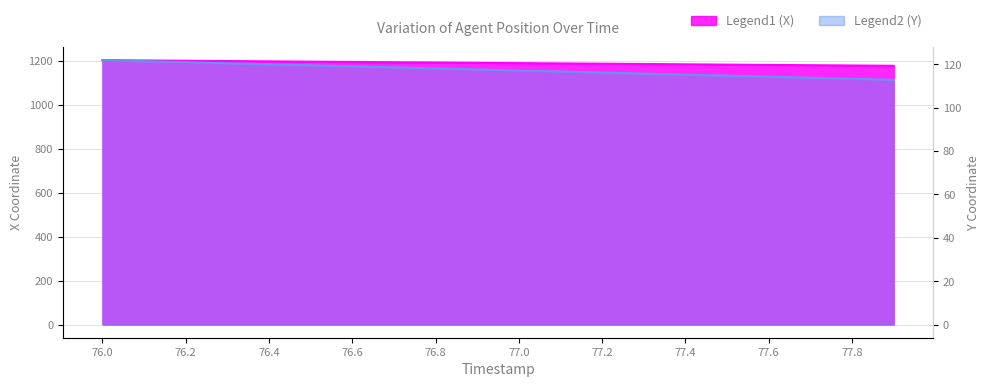

Reading left to right, what are all the values shown in this chart?

X: 1201.6	1200.3	1198.9	1197.6	1196.2	1194.9	1193.5	1192.2	1190.9	1189.5	1188.2	1186.8	1185.5	1184.2	1182.8	1181.5	1180.1	1178.8	1177.4	1176.1
Y: 121.9	121.4	121.0	120.5	120.0	119.5	119.1	118.6	118.1	117.6	117.2	116.7	116.2	115.7	115.2	114.8	114.3	113.8	113.3	112.8